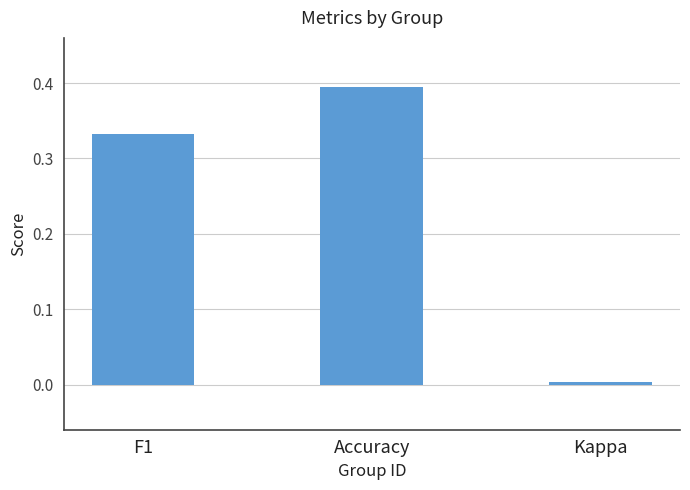

List the labels in order of value, smallest first.

Kappa, F1, Accuracy